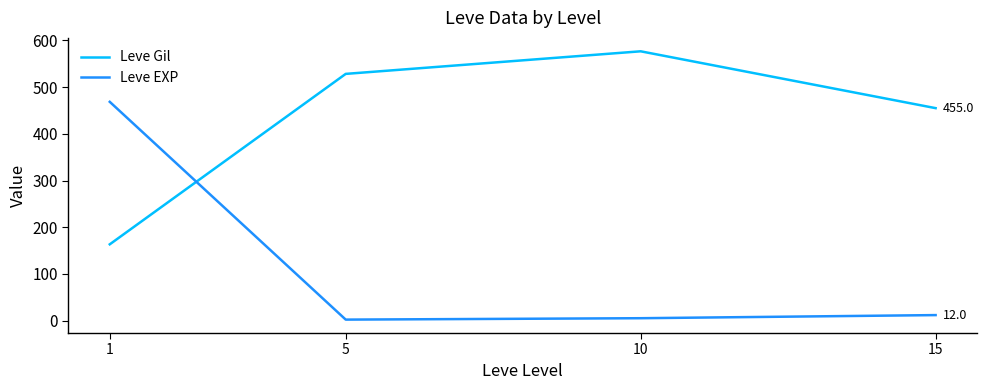

At which category is the sum across all series the highest?

1